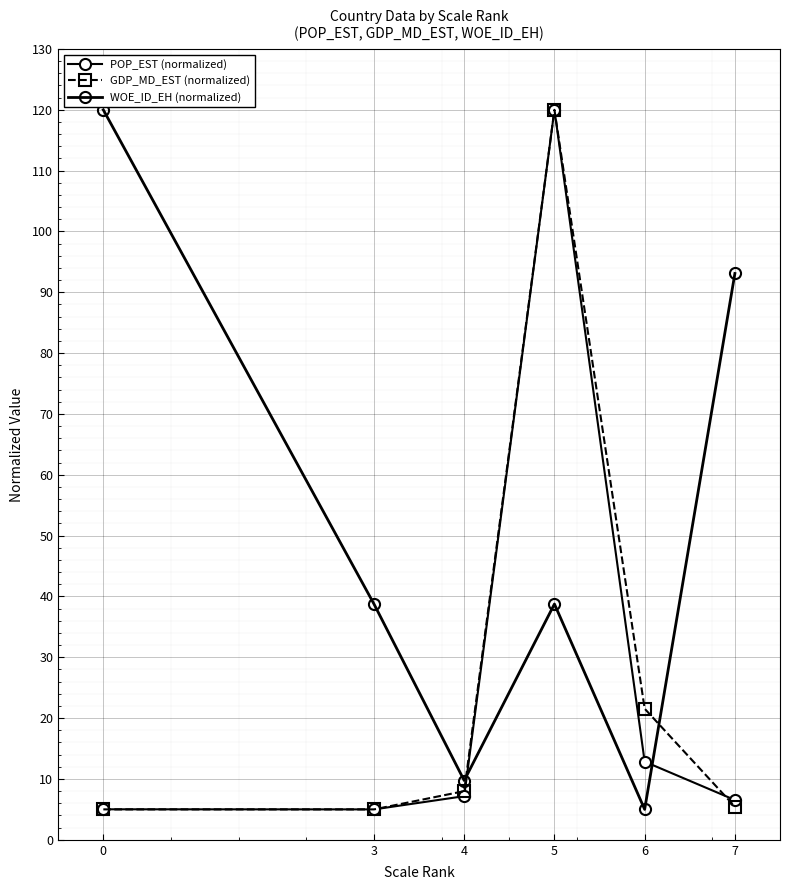

Is it true that WOE_ID_EH (normalized) equals 9.7 at 4?

True